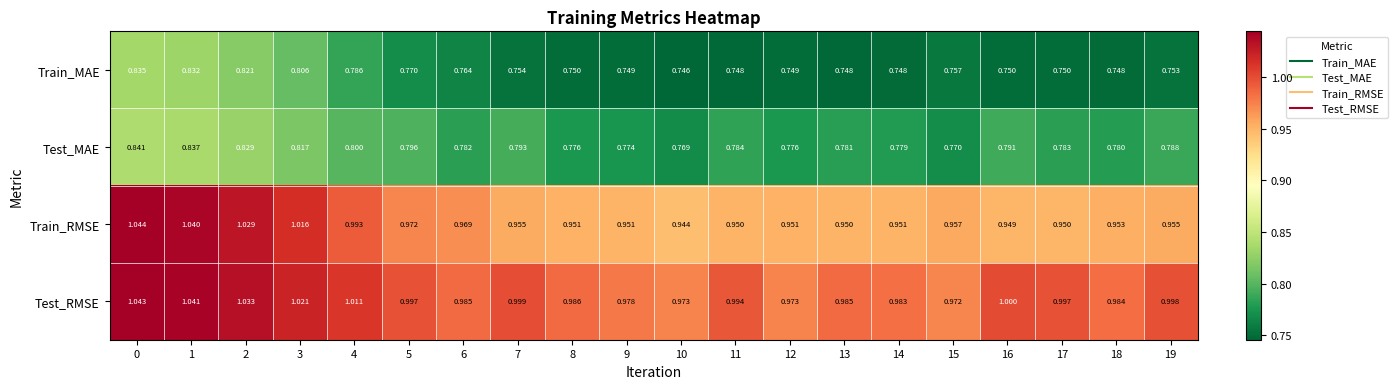

Which series has the largest total across all categories?

Test_RMSE